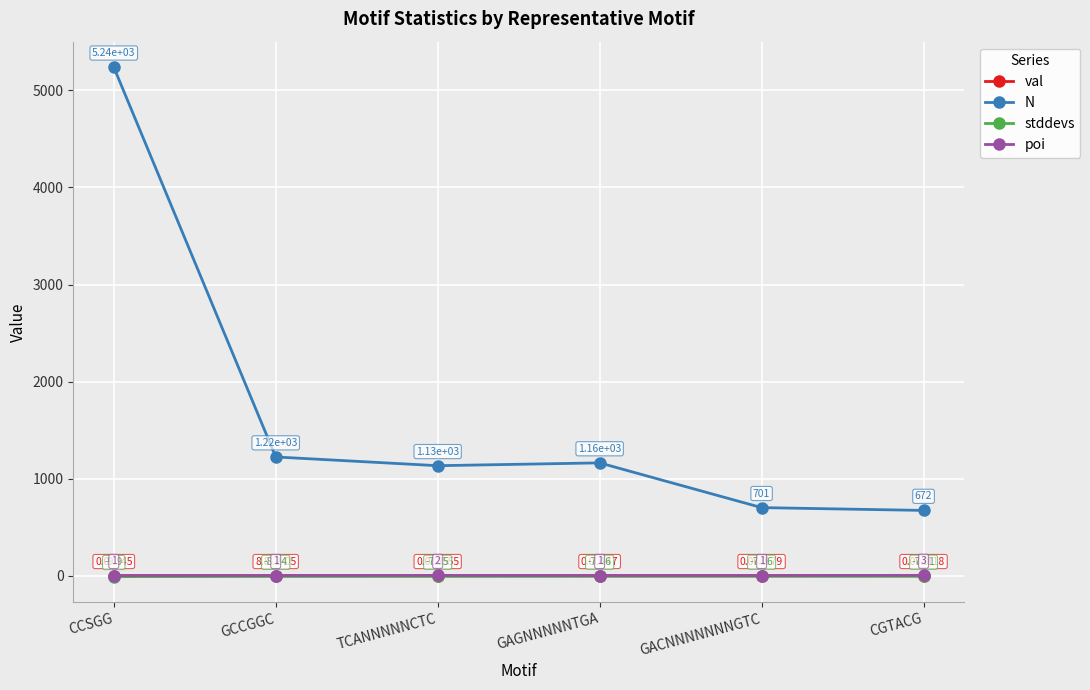

What is the difference between the maximum and minimum values in the N series?

4568.0